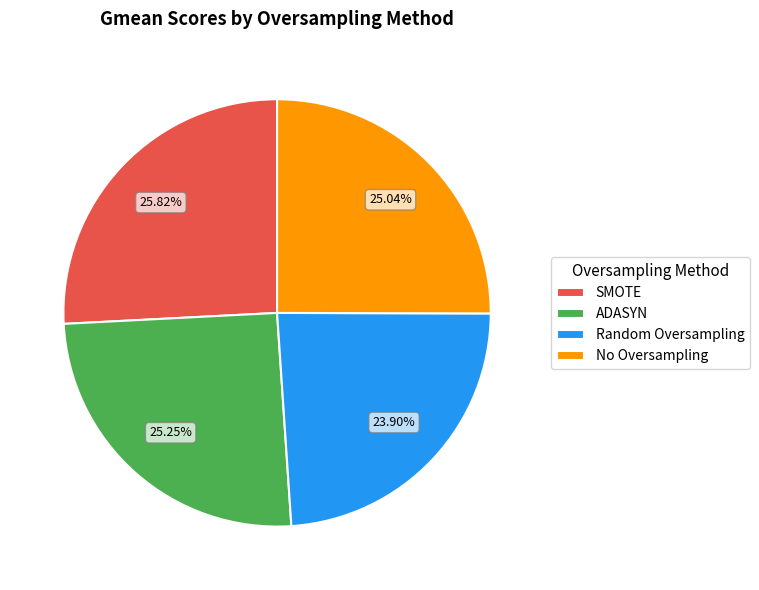

Between Random Oversampling and No Oversampling, which is larger?

No Oversampling